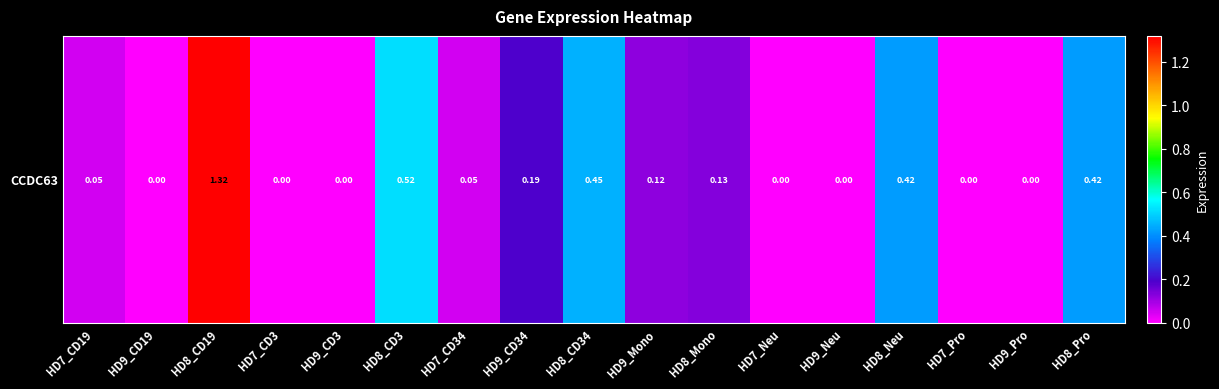

How many values exceed 0?

10